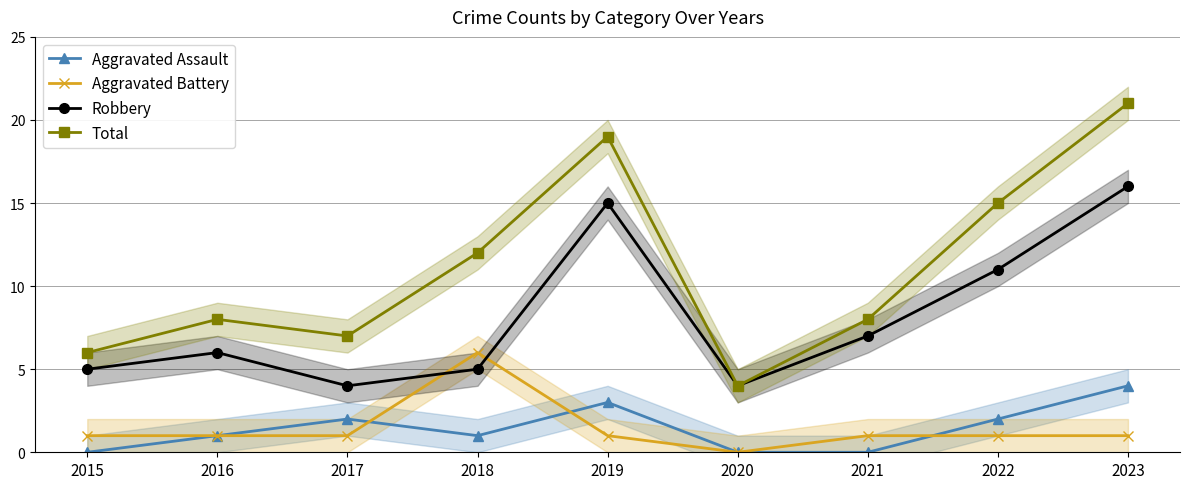

What is the sum of all Aggravated Assault values?

13